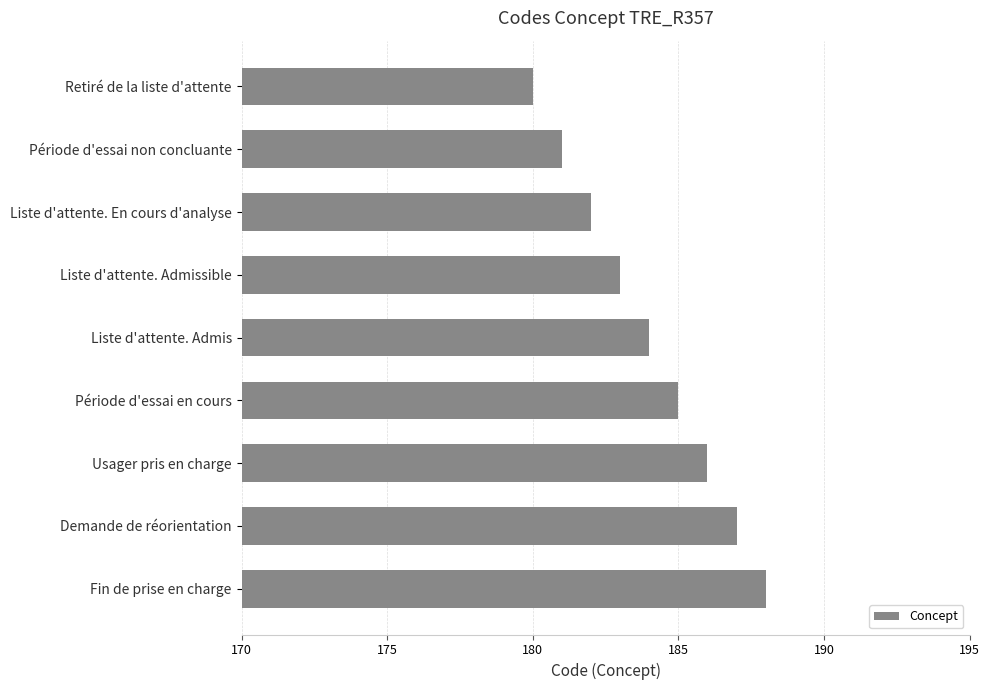

What position from the bottom is Demande de réorientation?

2